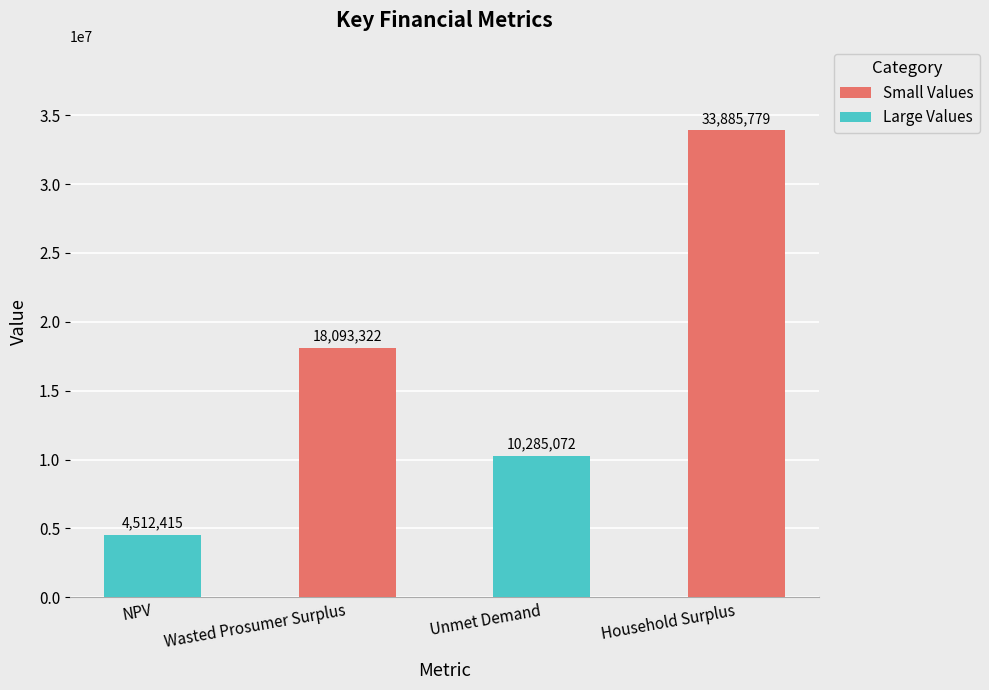

What is the change in value from Wasted Prosumer Surplus to Household Surplus?

+15792457.5